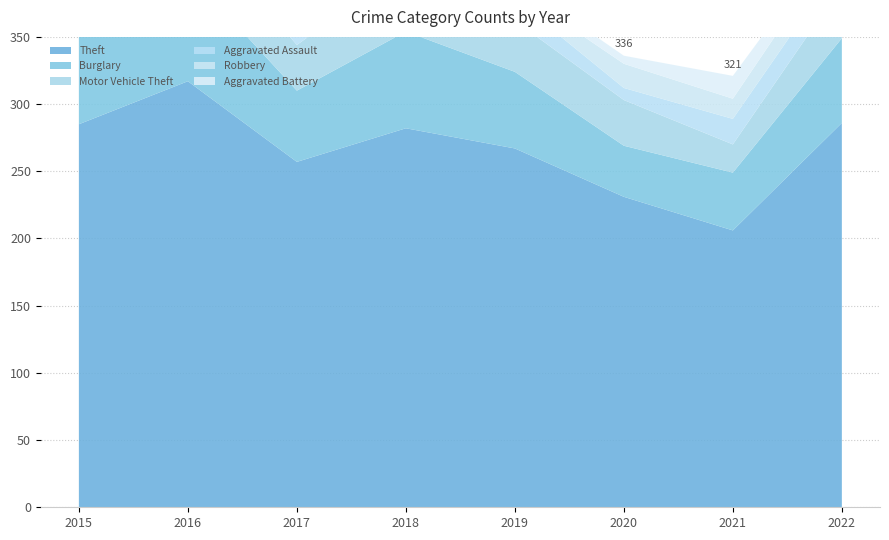

Reading left to right, extract all data points from this chart.

Theft: 2015=285	2016=317	2017=257	2018=282	2019=267	2020=231	2021=206	2022=286
Burglary: 2015=81	2016=81	2017=53	2018=72	2019=57	2020=38	2021=43	2022=63
Motor Vehicle Theft: 2015=24	2016=41	2017=34	2018=48	2019=38	2020=34	2021=21	2022=39
Aggravated Assault: 2015=11	2016=10	2017=11	2018=15	2019=16	2020=9	2021=19	2022=18
Robbery: 2015=8	2016=14	2017=13	2018=9	2019=7	2020=18	2021=15	2022=18
Aggravated Battery: 2015=13	2016=13	2017=9	2018=6	2019=7	2020=6	2021=17	2022=7